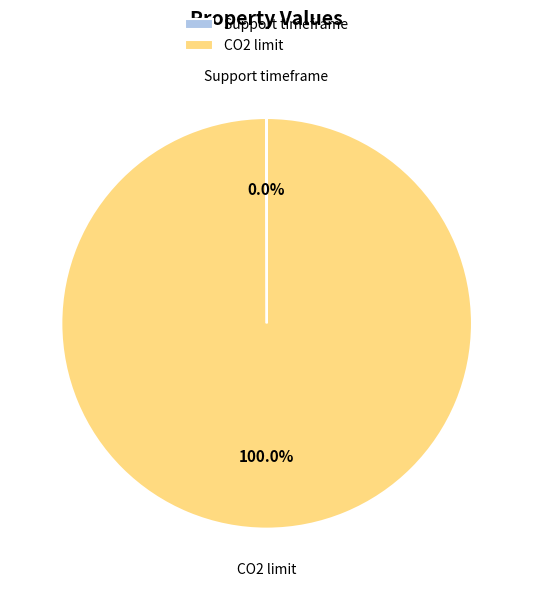

Which slice is the largest?

CO2 limit